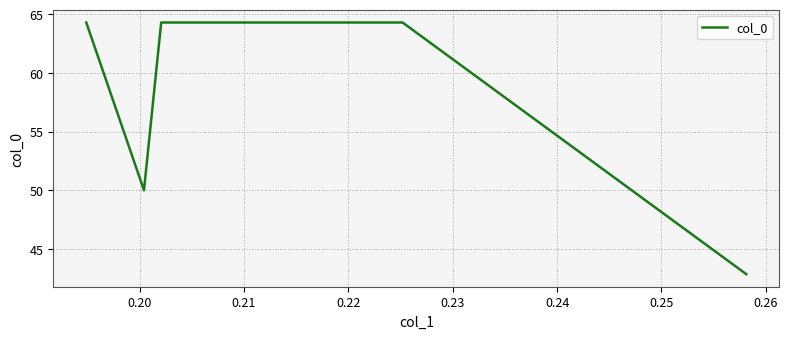

Count the number of categories in the chart.

5